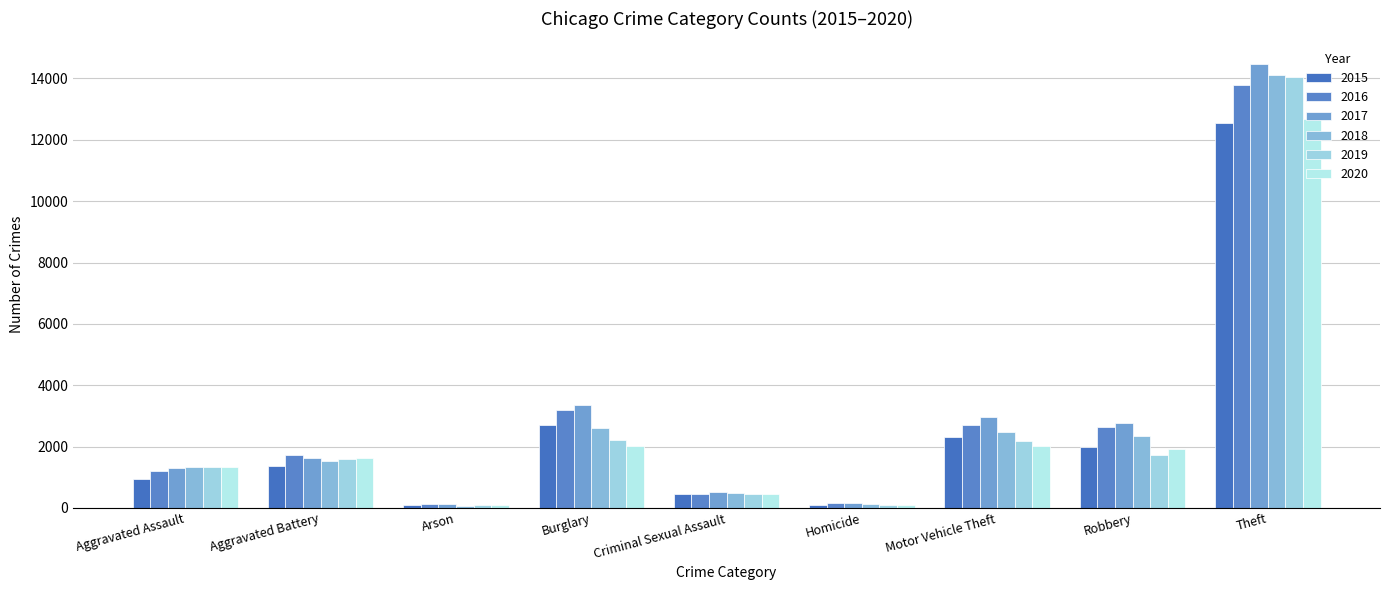

Count the number of data series in this chart.

6